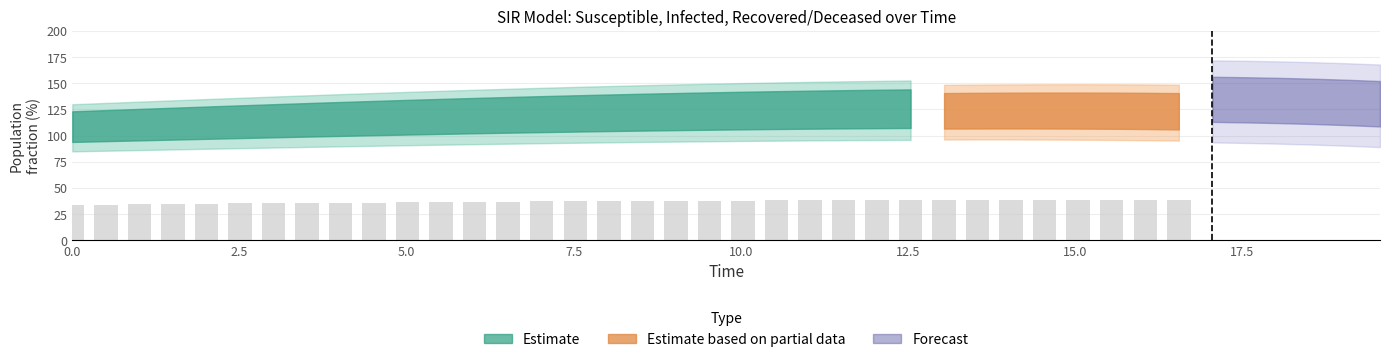

What is the label of the 1st bar from the right?

39